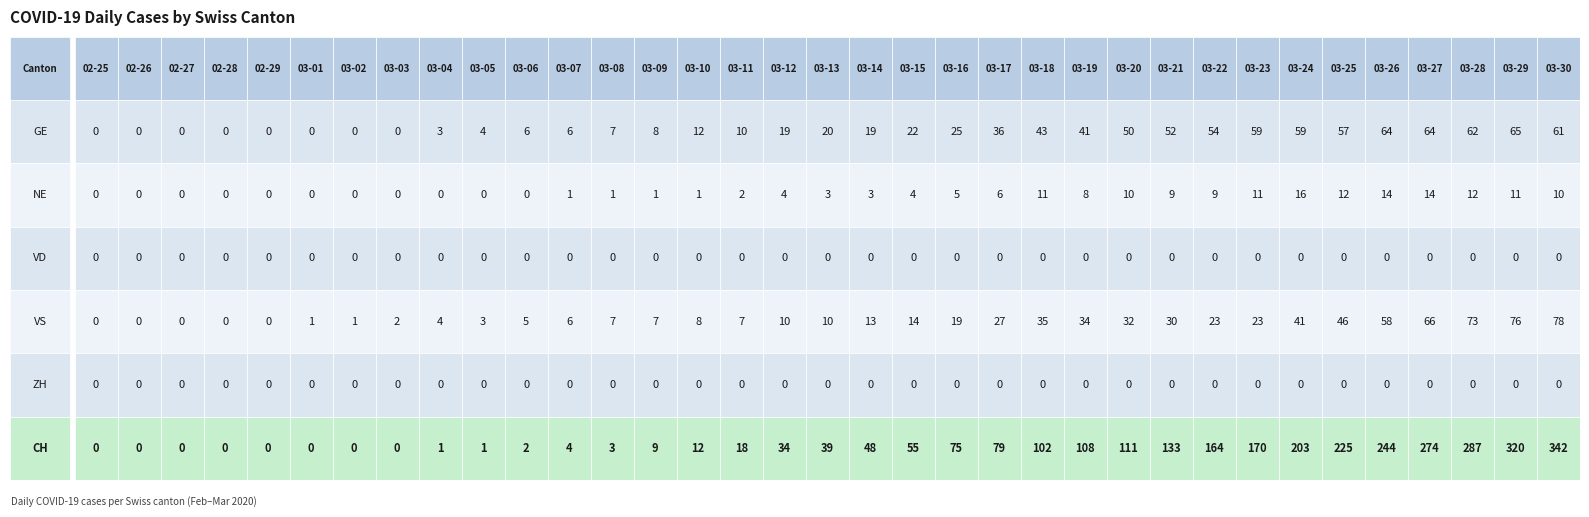

What is the difference between the maximum and minimum values in the VS series?

78